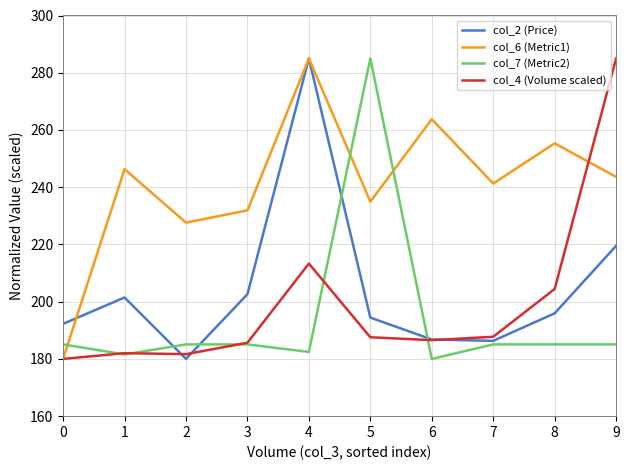

What is the smallest value displayed?

180.0